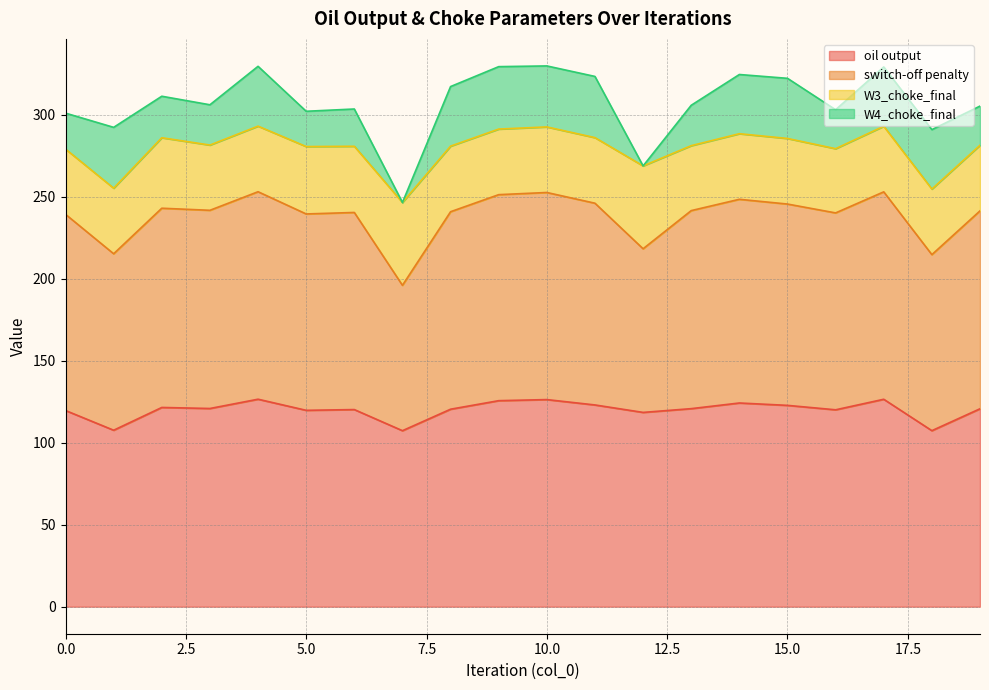

At which label does W4_choke_final first exceed 36?

1